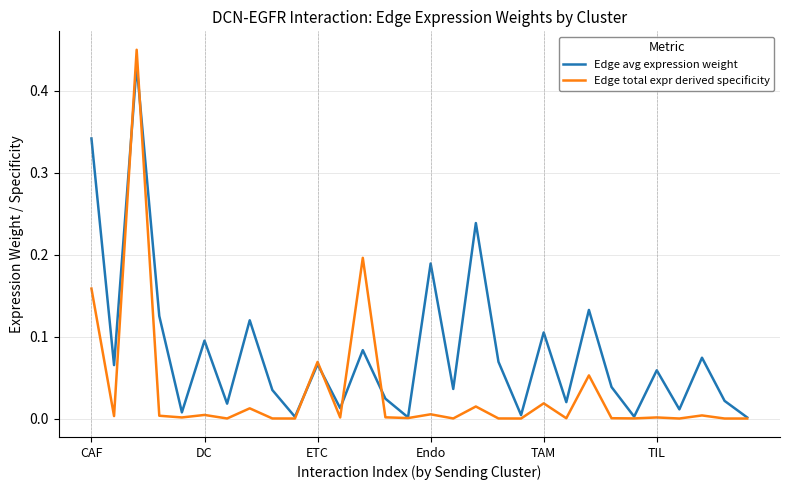

Which series has the largest range (max minus min)?

Edge total expr derived specificity